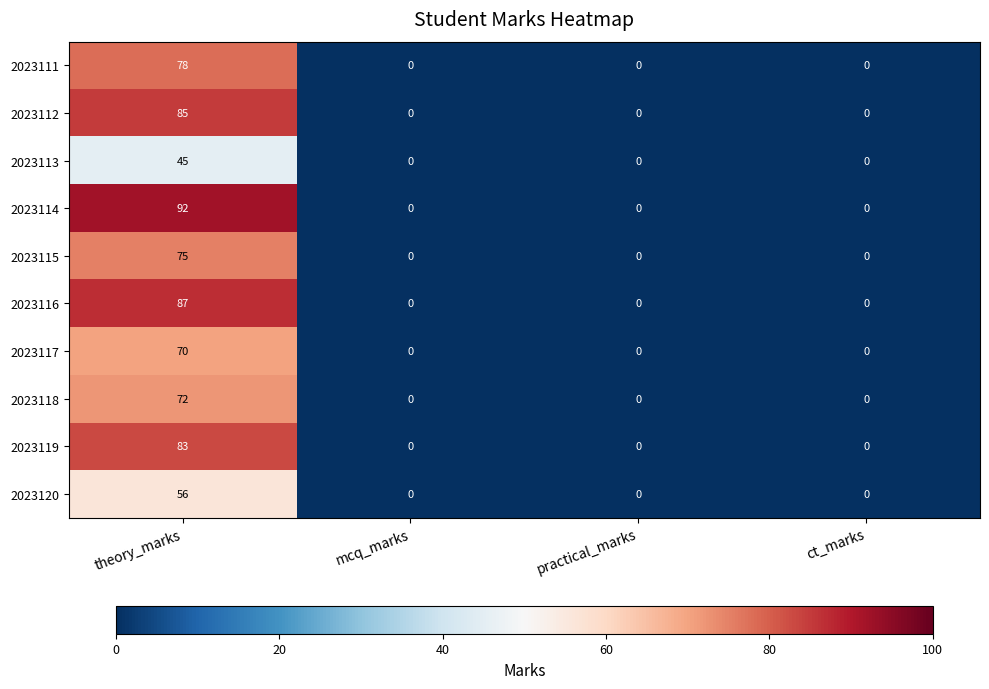

Is the value of 2023115 at theory_marks greater than the value of 2023114 at ct_marks?

Yes